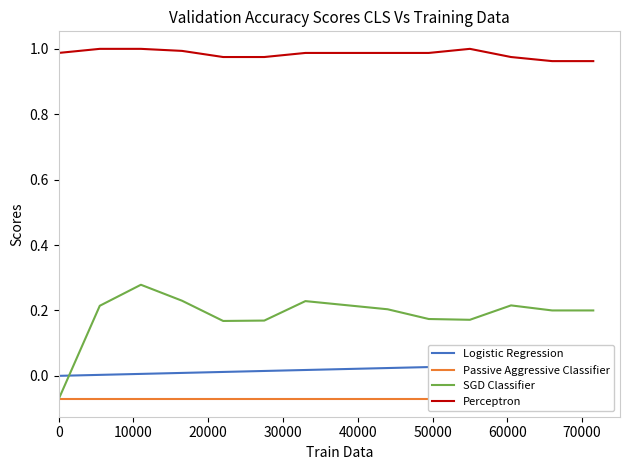

True or false: SGD Classifier and Perceptron cross at least once.

False